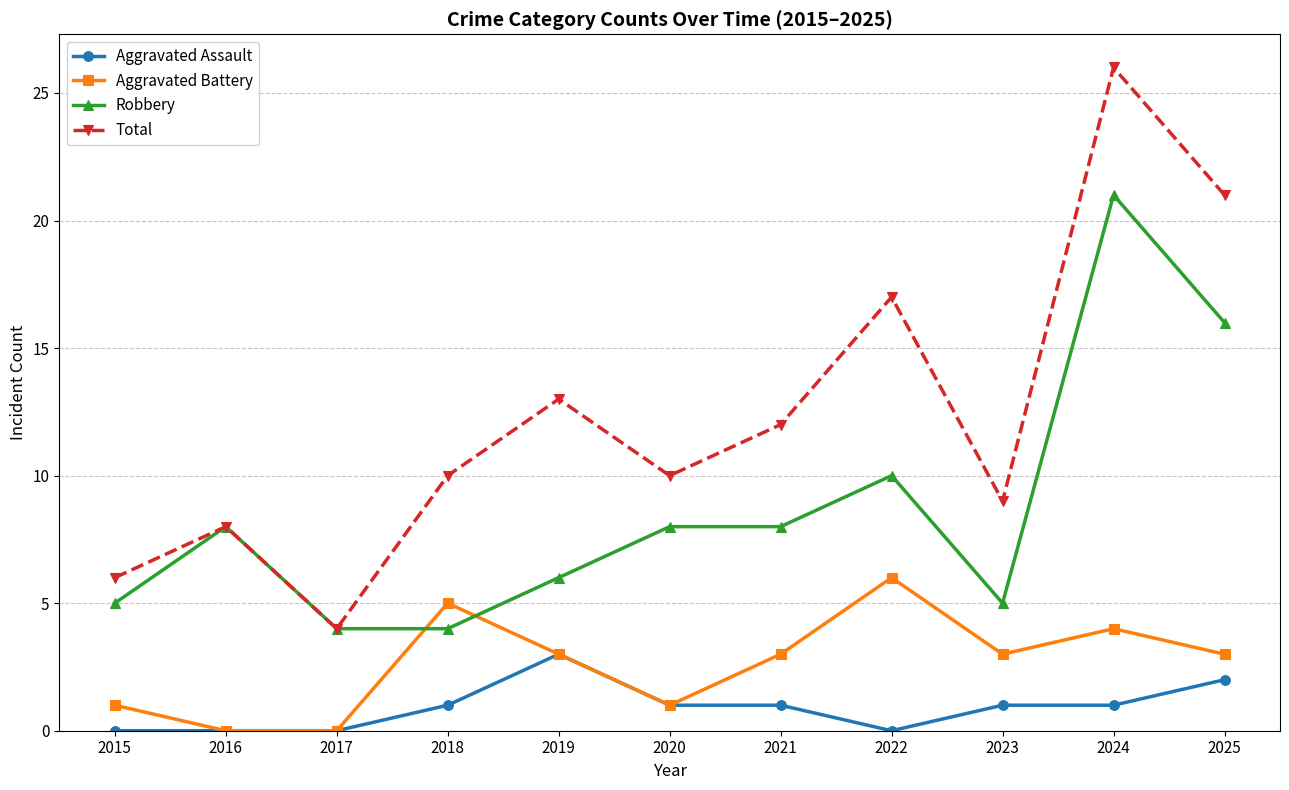

Reading right to left, extract all data points from this chart.

Aggravated Assault: 2	1	1	0	1	1	3	1	0	0	0
Aggravated Battery: 3	4	3	6	3	1	3	5	0	0	1
Robbery: 16	21	5	10	8	8	6	4	4	8	5
Total: 21	26	9	17	12	10	13	10	4	8	6